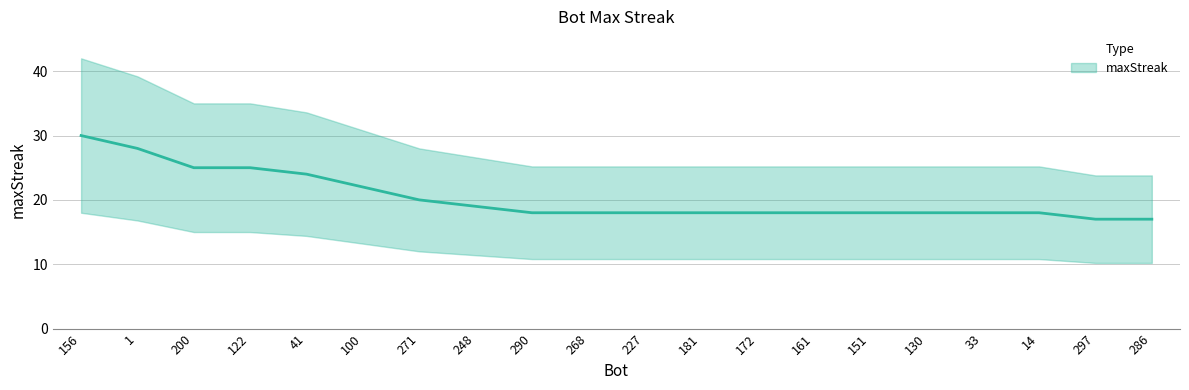

Read the value at 151.

18